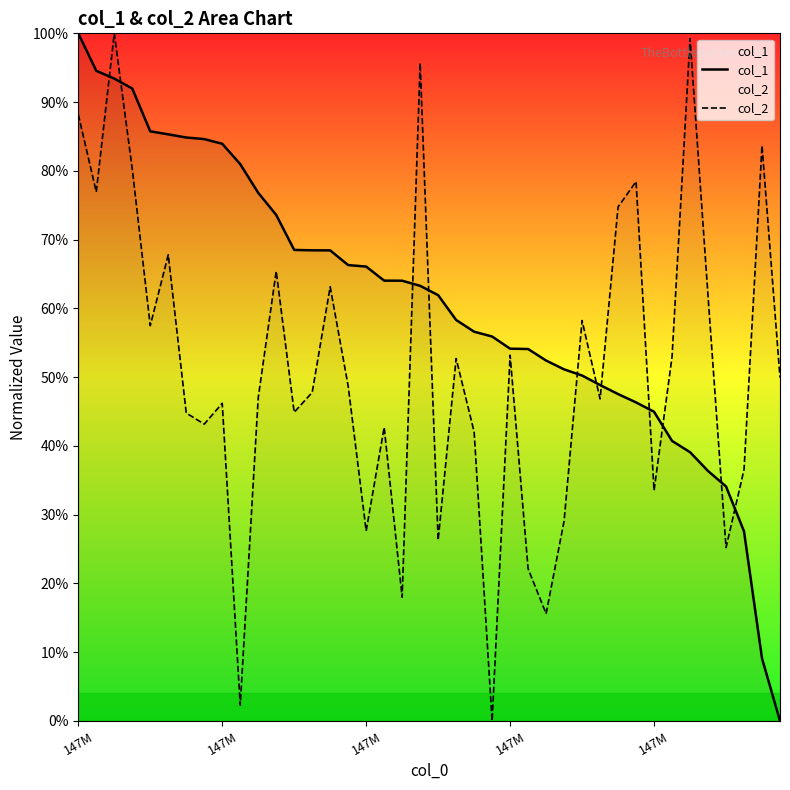

How many lines are shown in the chart?

2